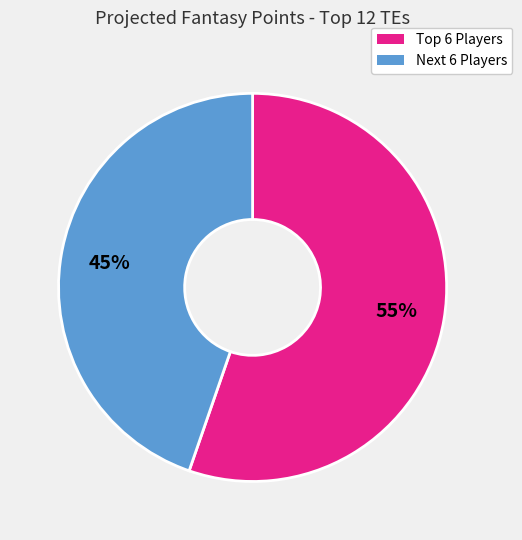

Is there a majority slice in this chart?

Yes